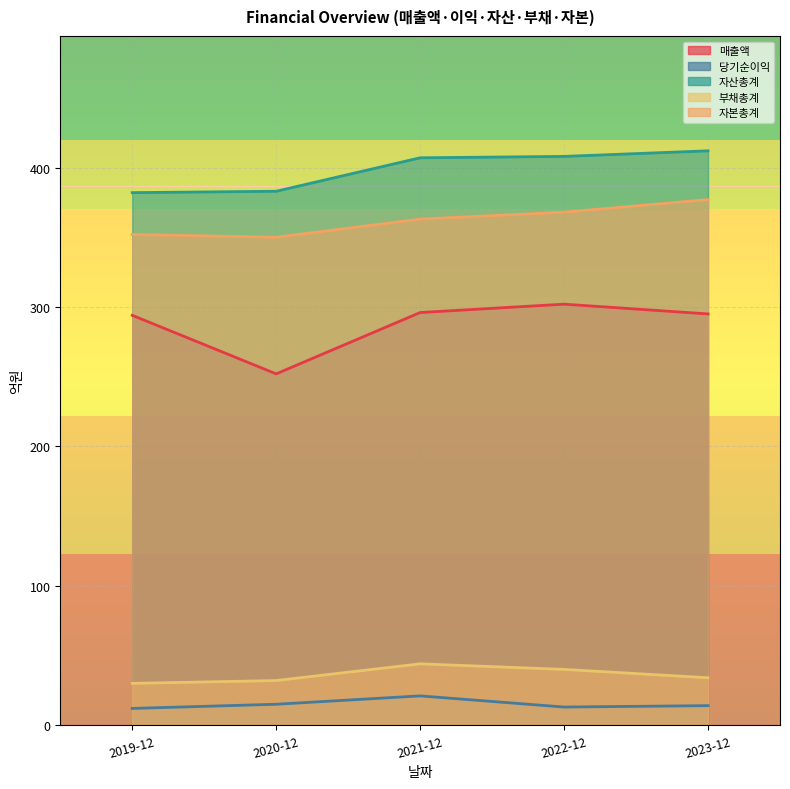

What is the label of the 4th point from the right?

2020-12